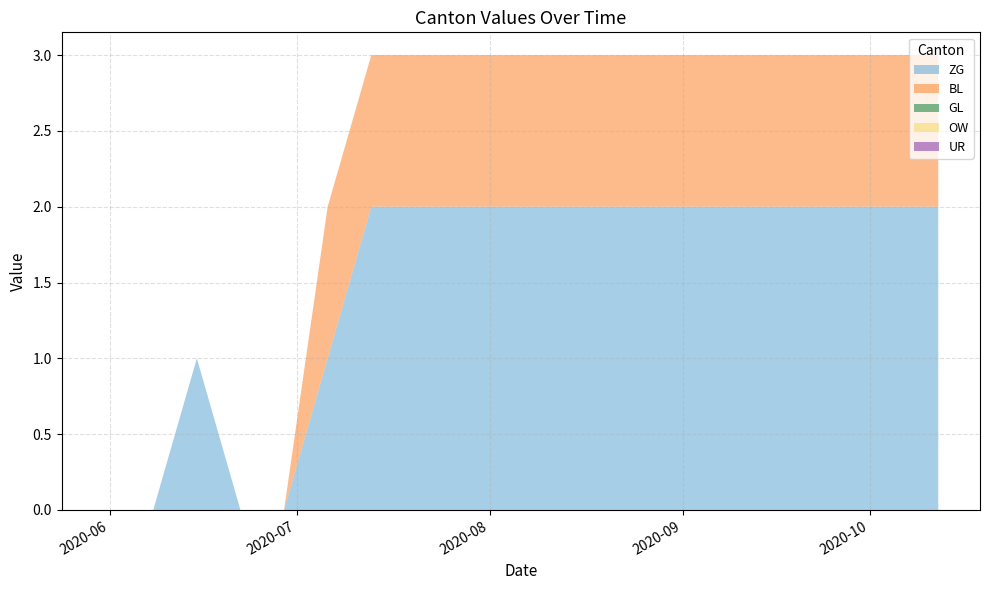

Reading left to right, extract all data points from this chart.

ZG: 0	0	1	0	0	1	2	2	2	2	2	2	2	2	2	2	2	2	2	2
BL: 0	0	0	0	0	1	1	1	1	1	1	1	1	1	1	1	1	1	1	1
GL: 0	0	0	0	0	0	0	0	0	0	0	0	0	0	0	0	0	0	0	0
OW: 0	0	0	0	0	0	0	0	0	0	0	0	0	0	0	0	0	0	0	0
UR: 0	0	0	0	0	0	0	0	0	0	0	0	0	0	0	0	0	0	0	0